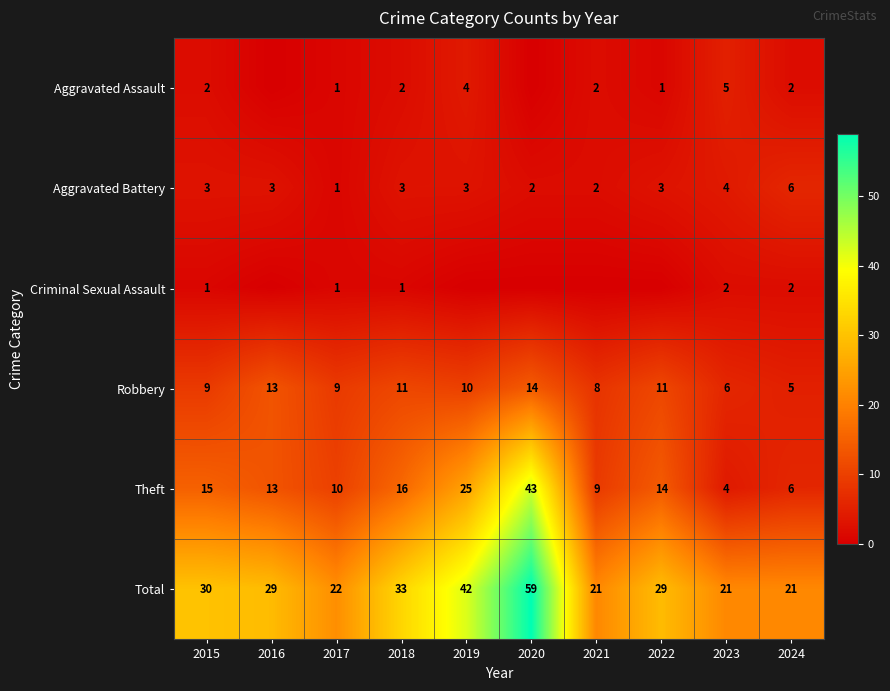

What is the spread (max minus min) of values at 2017?

21